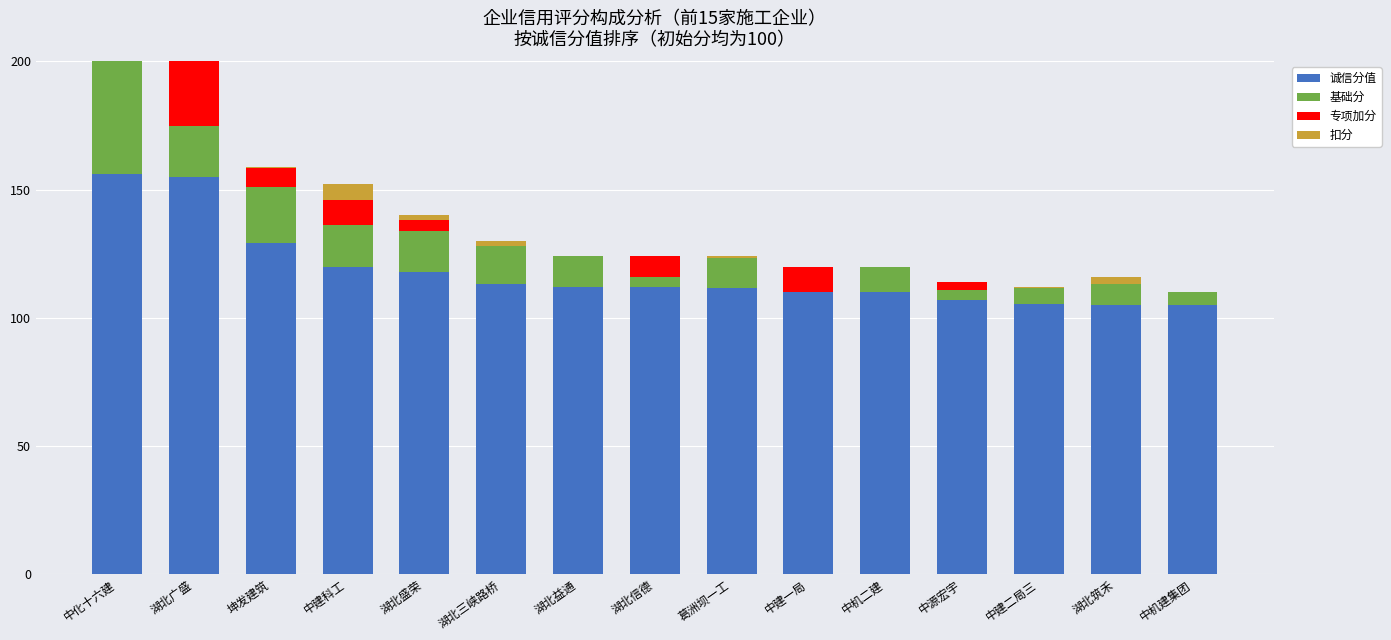

What is the label of the 8th bar from the left?

湖北信德